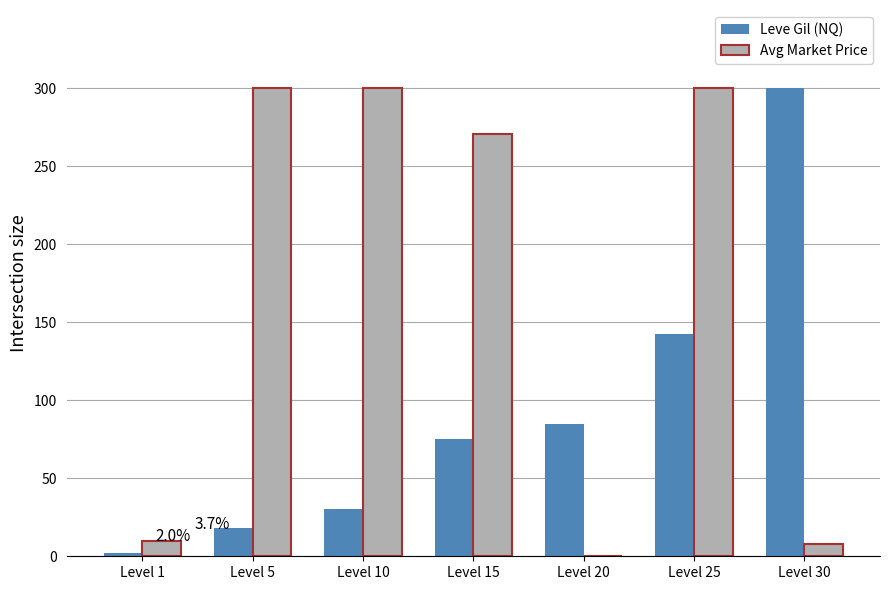

What is the total value across all series at Level 25?

442.7